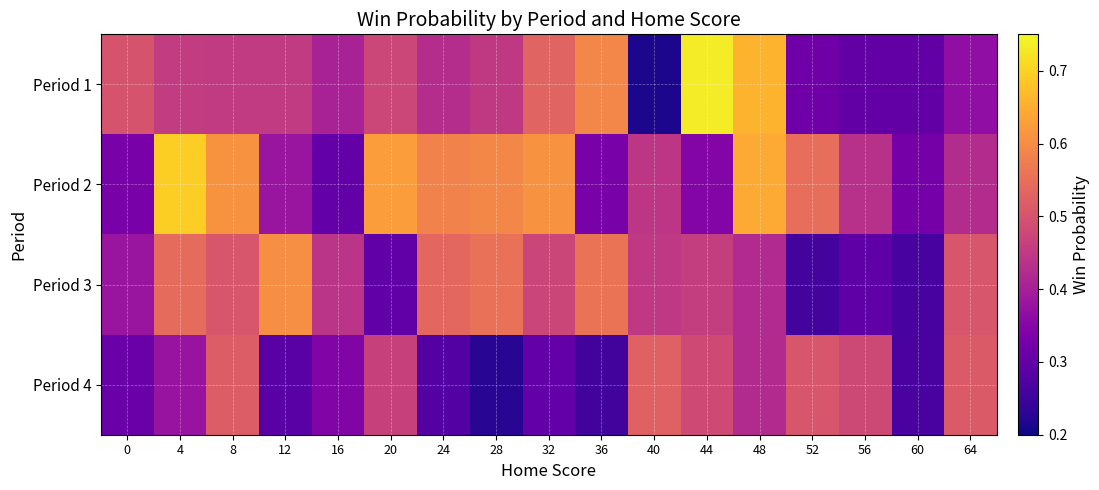

Between 64 and 8, which is larger?

8